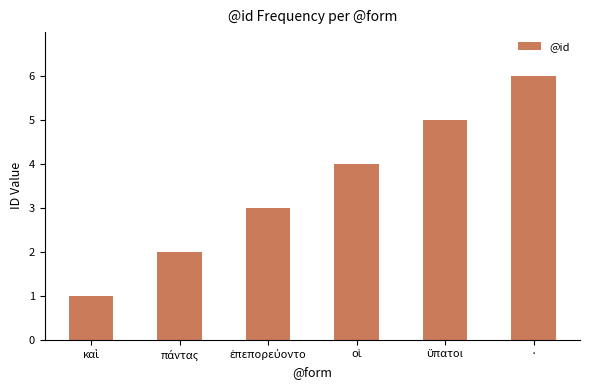

What is the greatest value displayed?

6